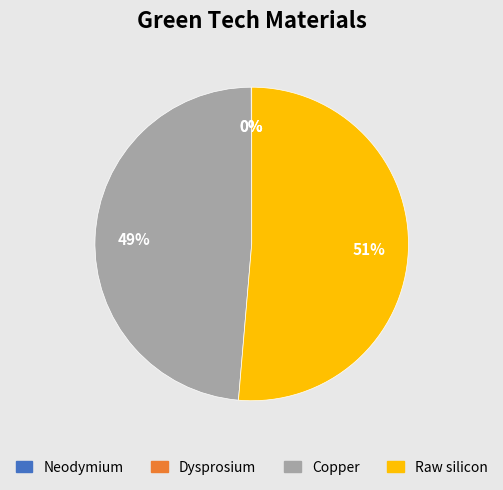

True or false: Raw silicon accounts for 51% of the total.

True